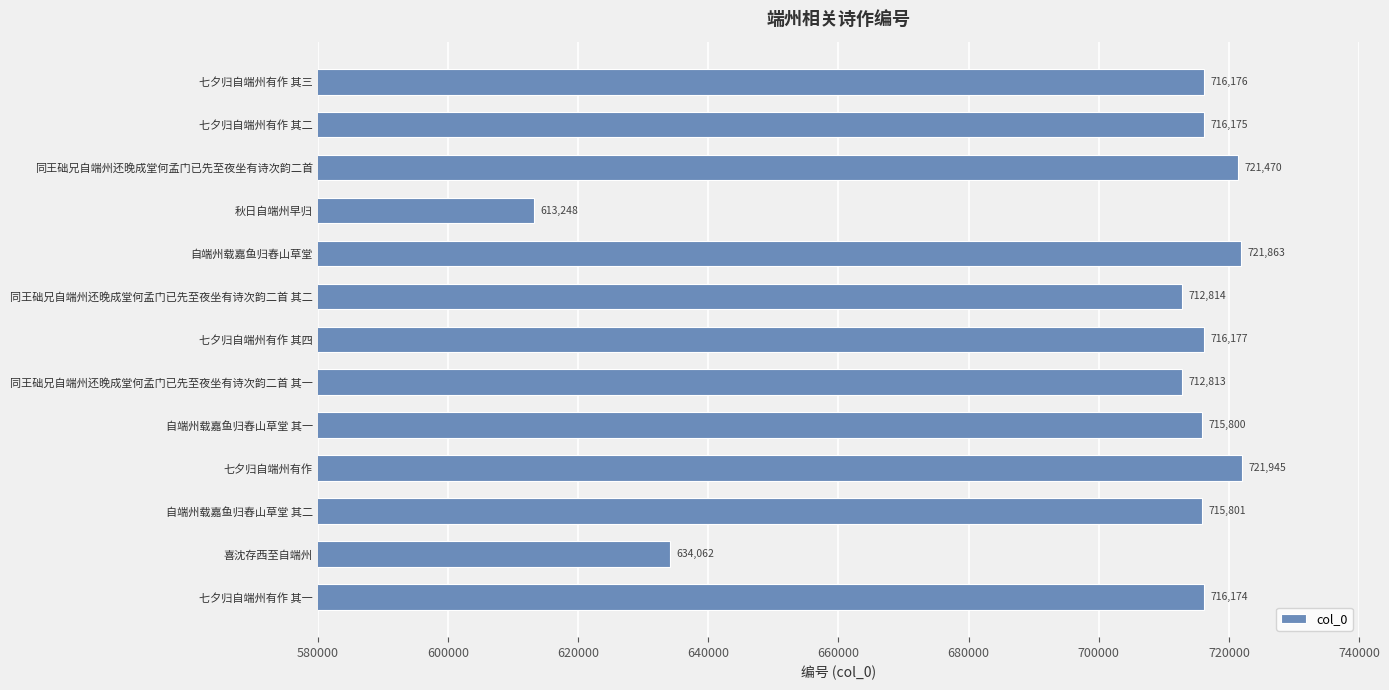

The value at 自端州载嘉鱼归舂山草堂 其一 is 372640. True or false?

False